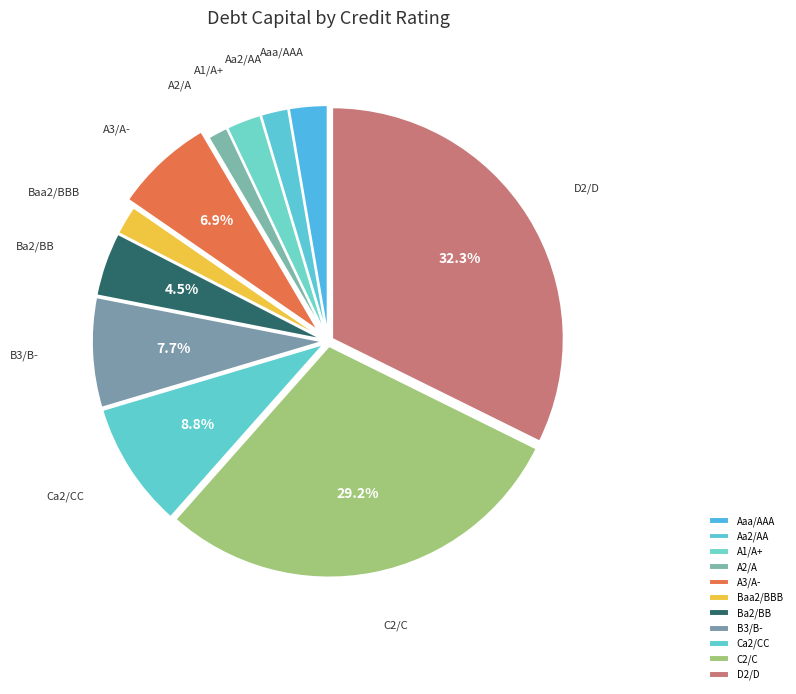

Count the number of slices in the pie.

11